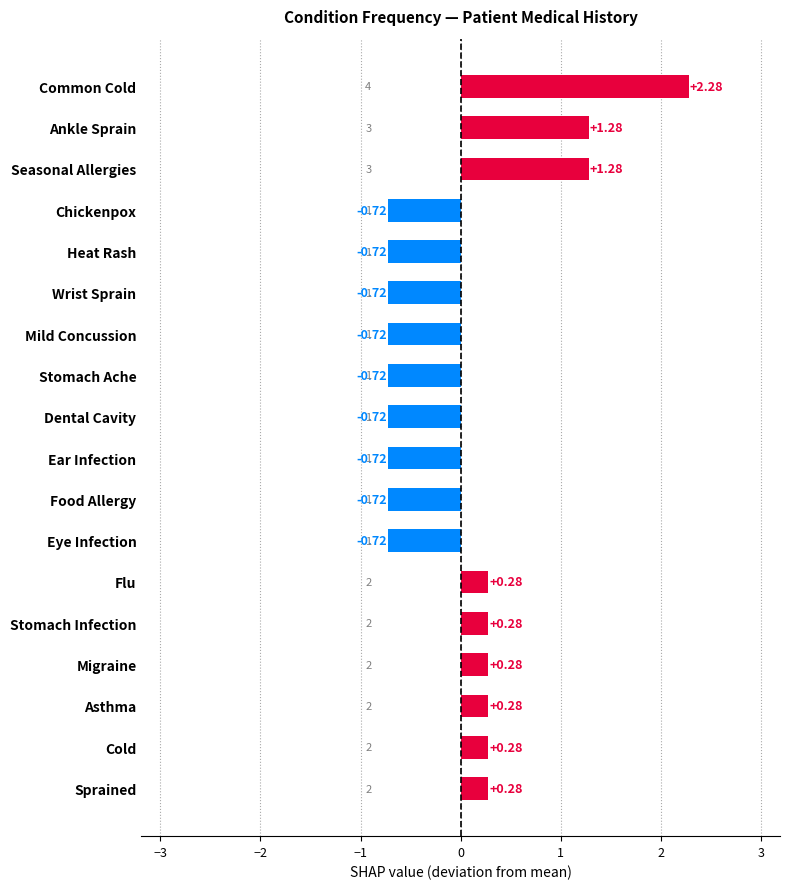

At which category does the chart reach its peak across all series?

Common Cold